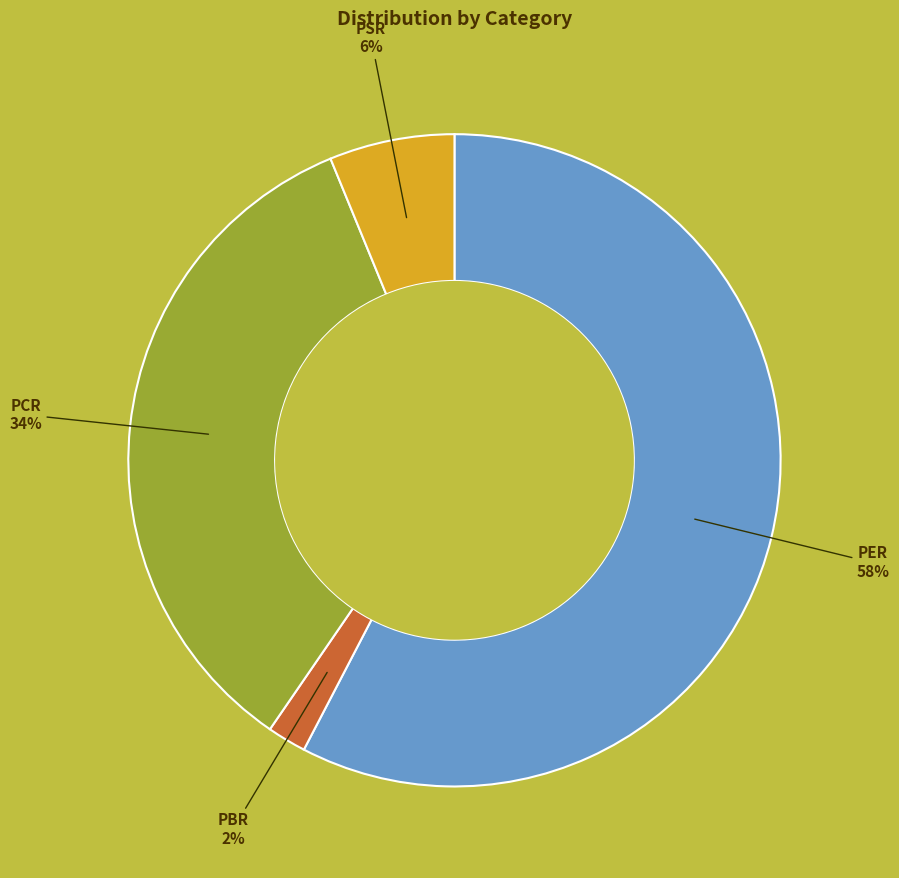

To the nearest percent, what is the difference between the largest and smallest slice percentages?

56%